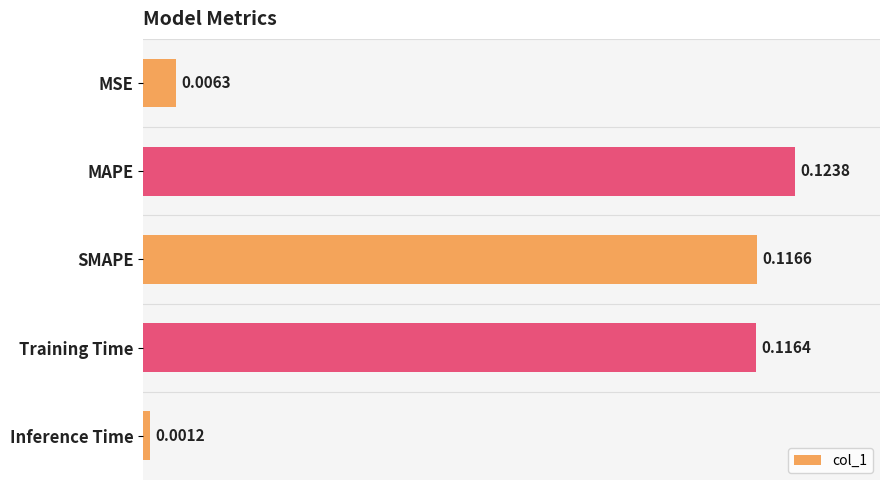

Are the bars horizontal?

Yes